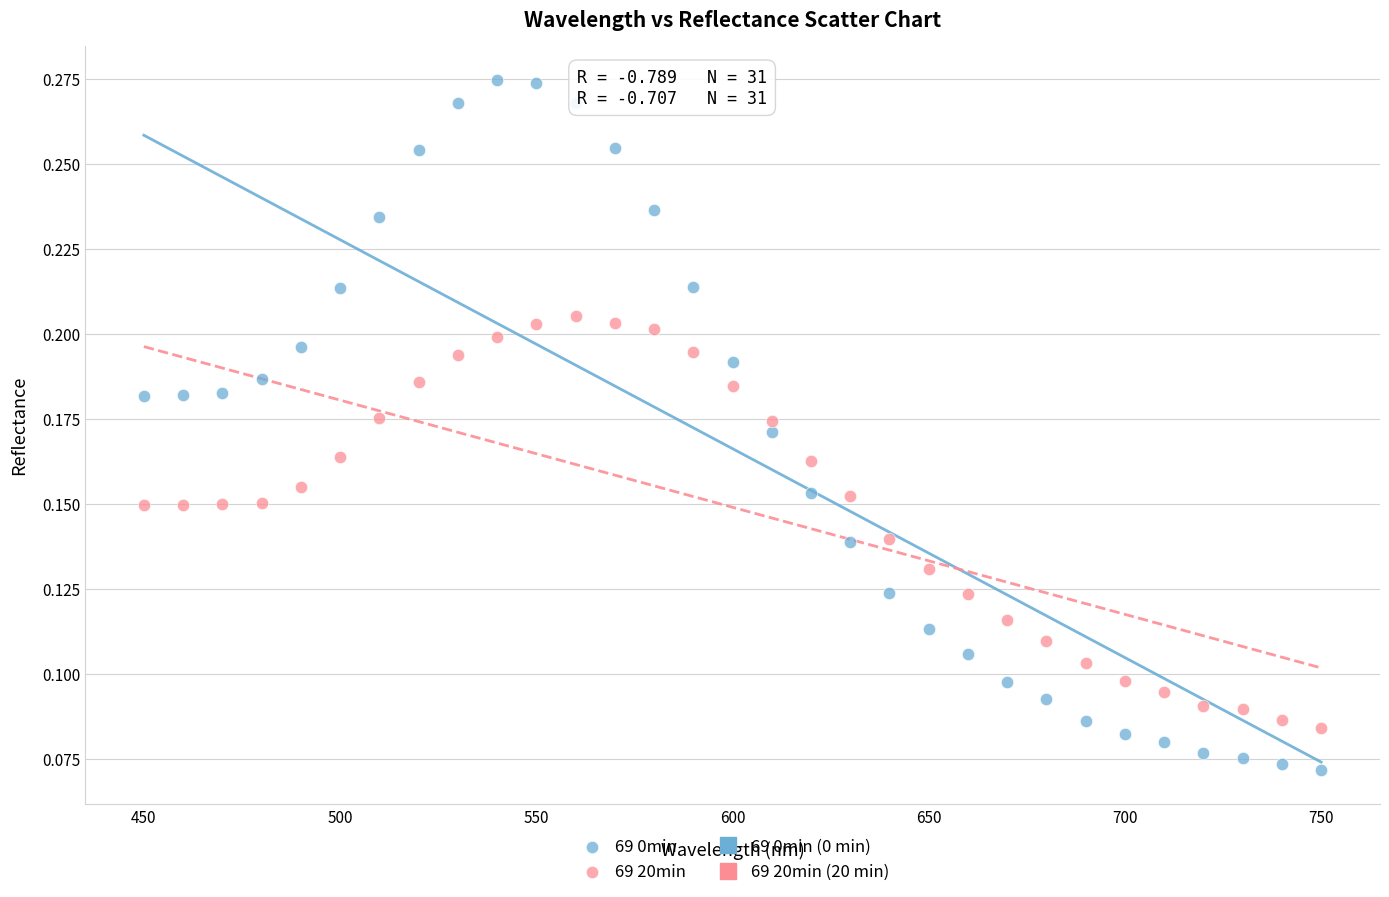

Which series contains the highest Y value?

69 0min